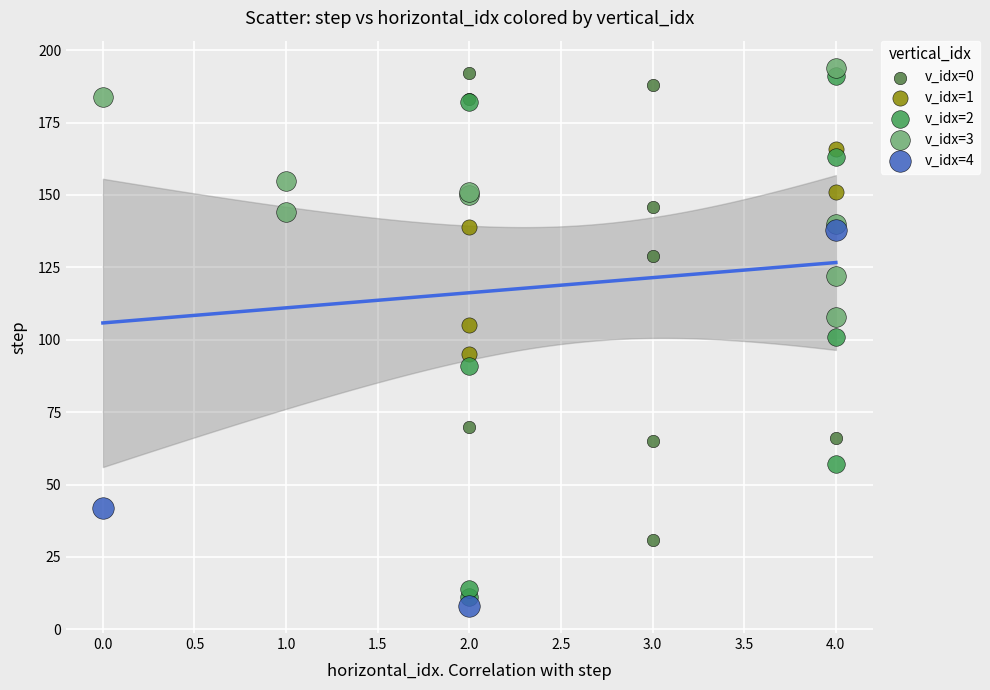

Which series has the widest spread of Y values?

v_idx=2